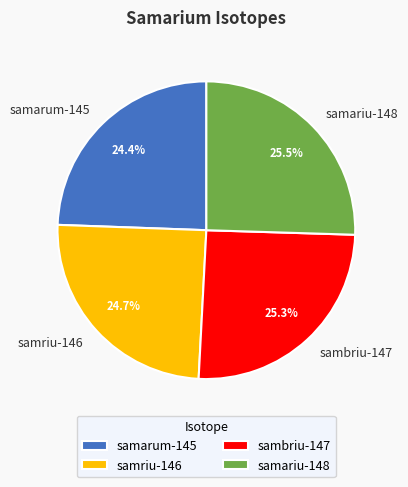

Is it true that samriu-146 is 13% of the pie?

False